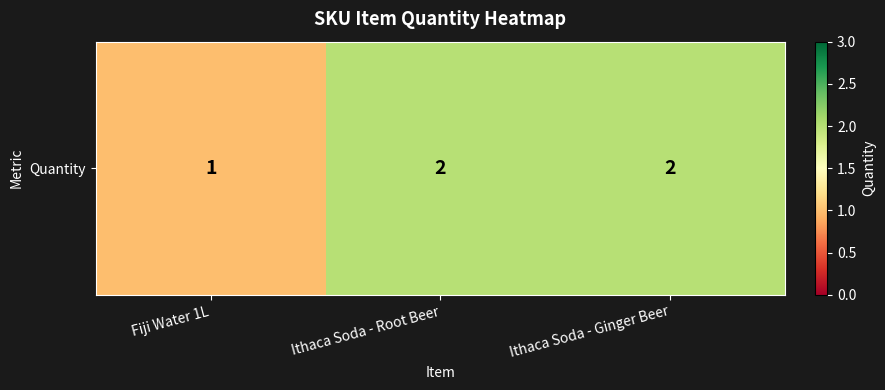

Which label corresponds to the largest value in the chart?

Ithaca Soda - Root Beer